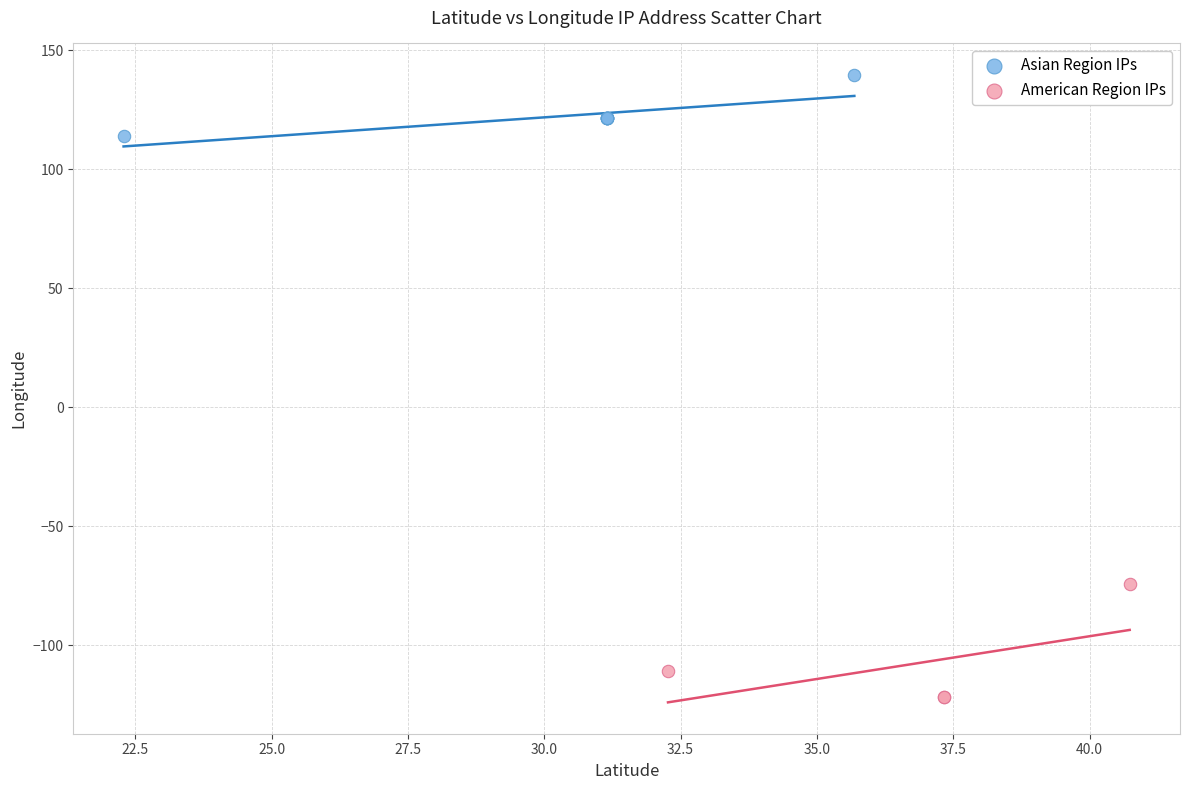

Which series reaches the maximum Y coordinate?

Asian Region IPs